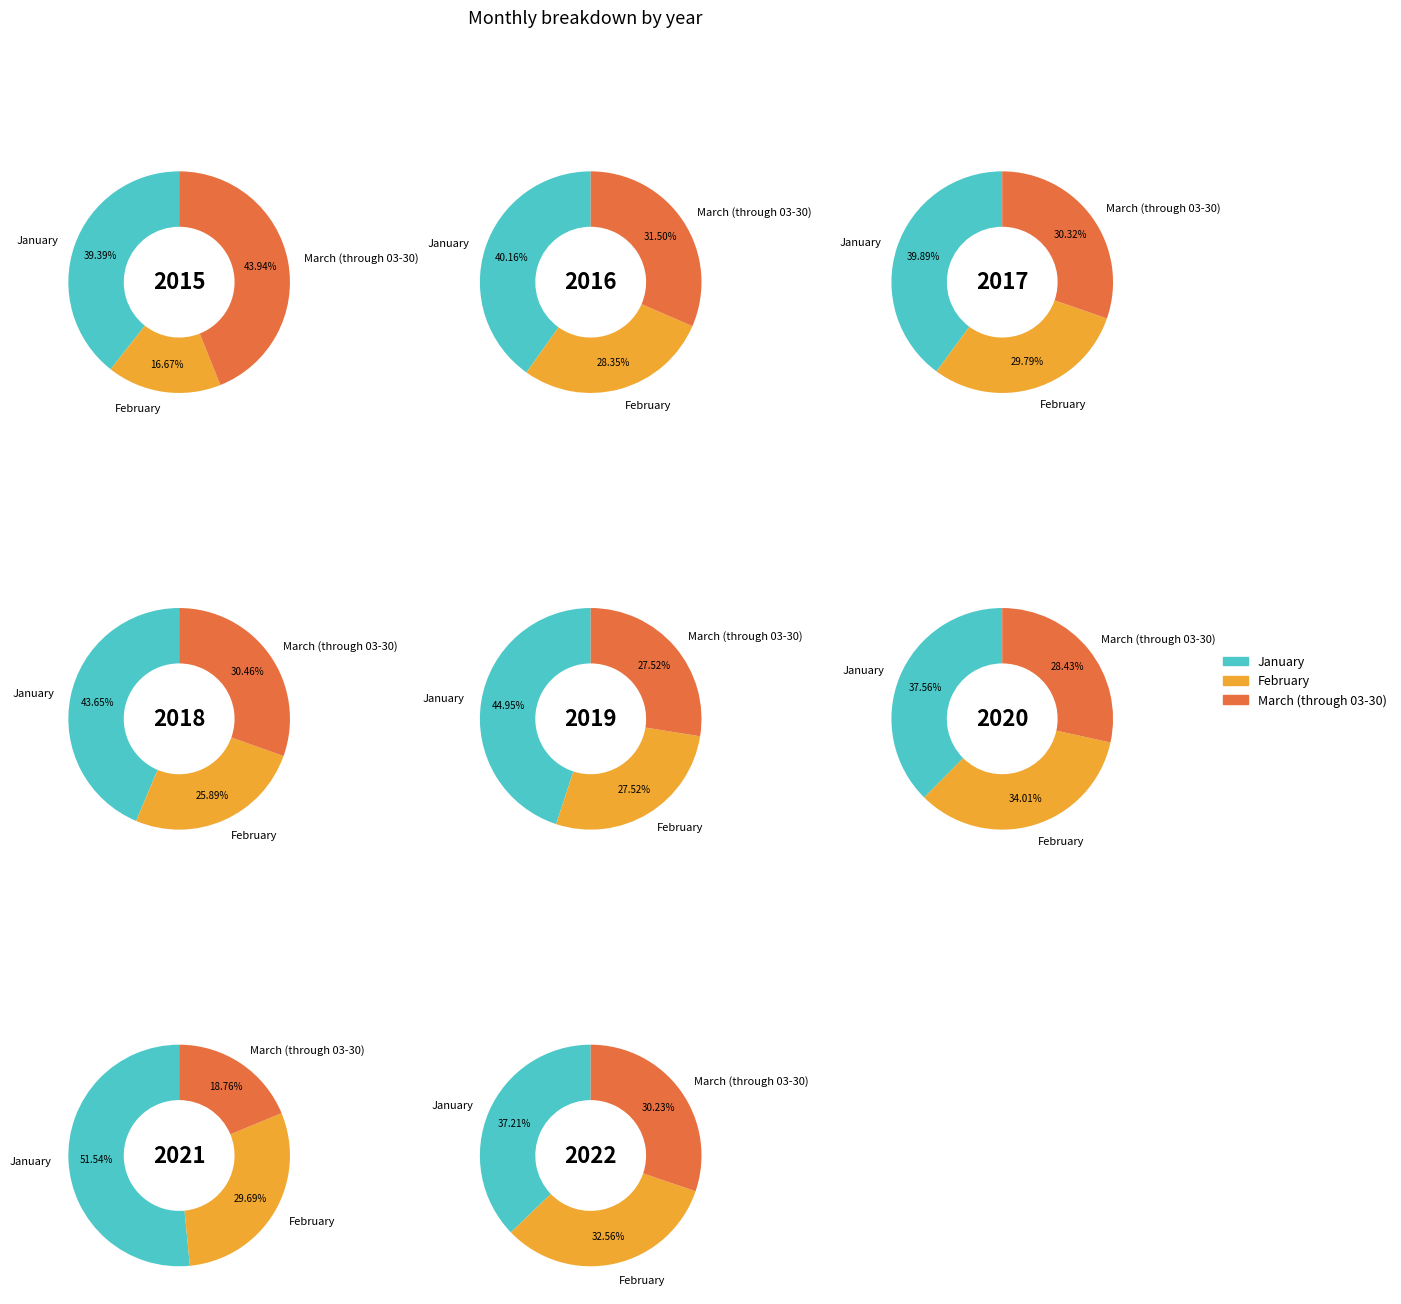

Does 5 account for over 50% of the chart?

No